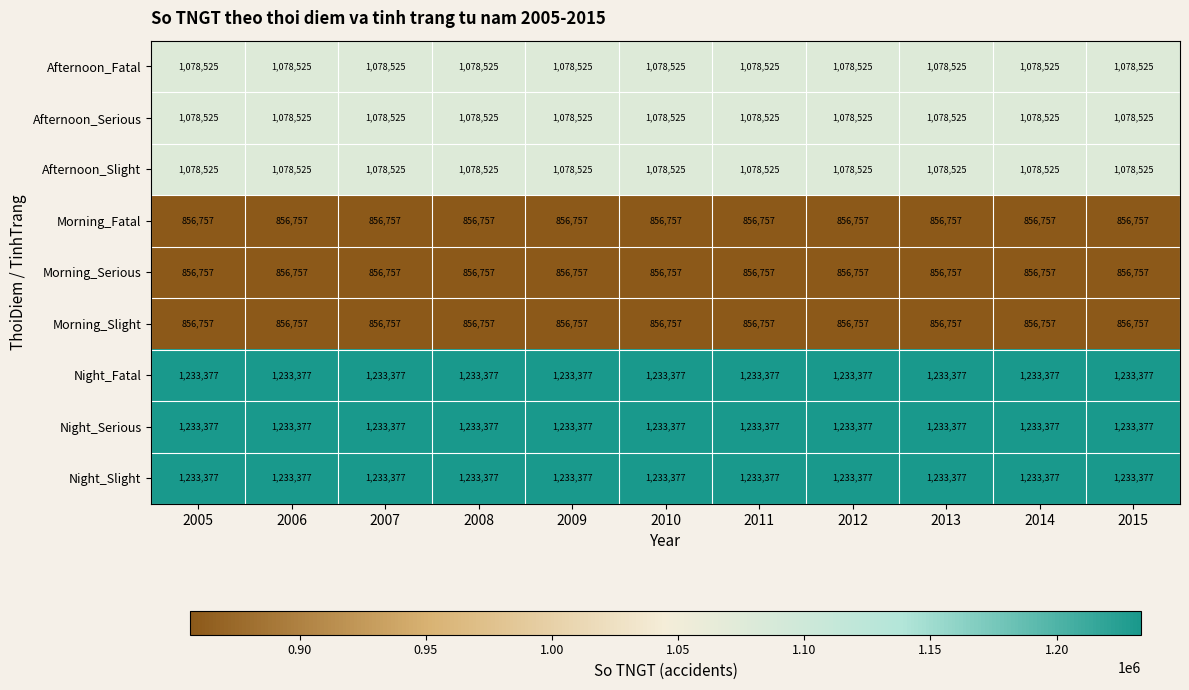

What is the average value of the Afternoon_Slight series?

1078525